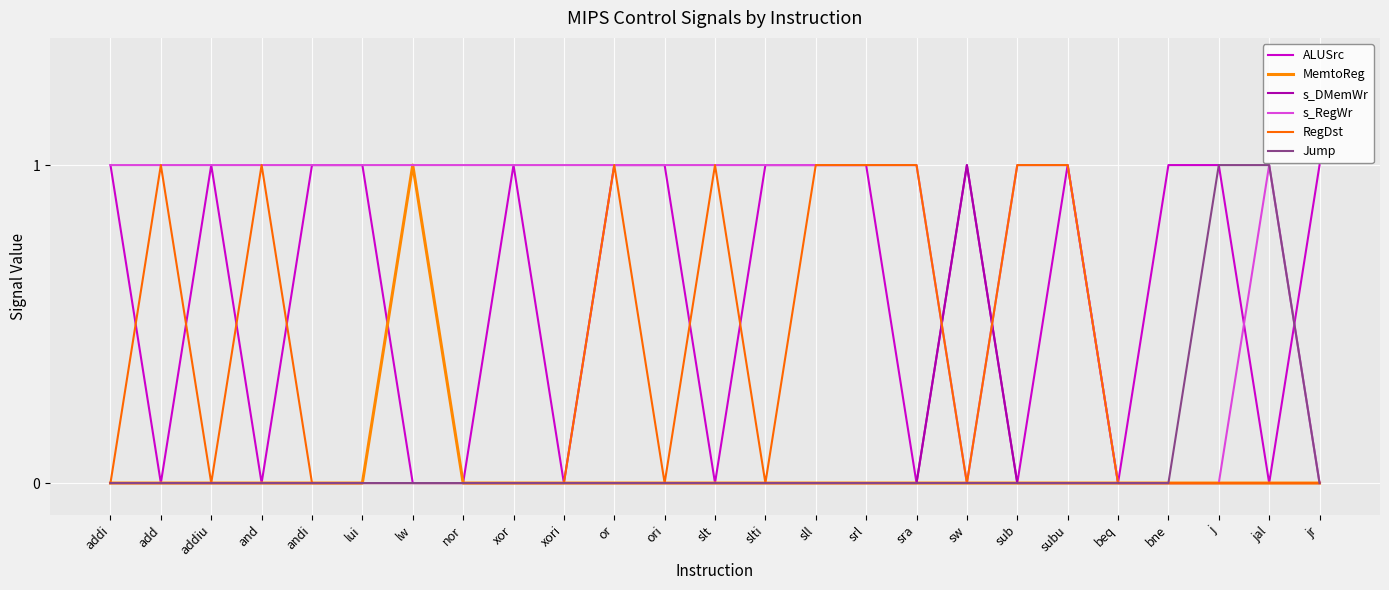

True or false: ALUSrc and RegDst cross at least once.

True